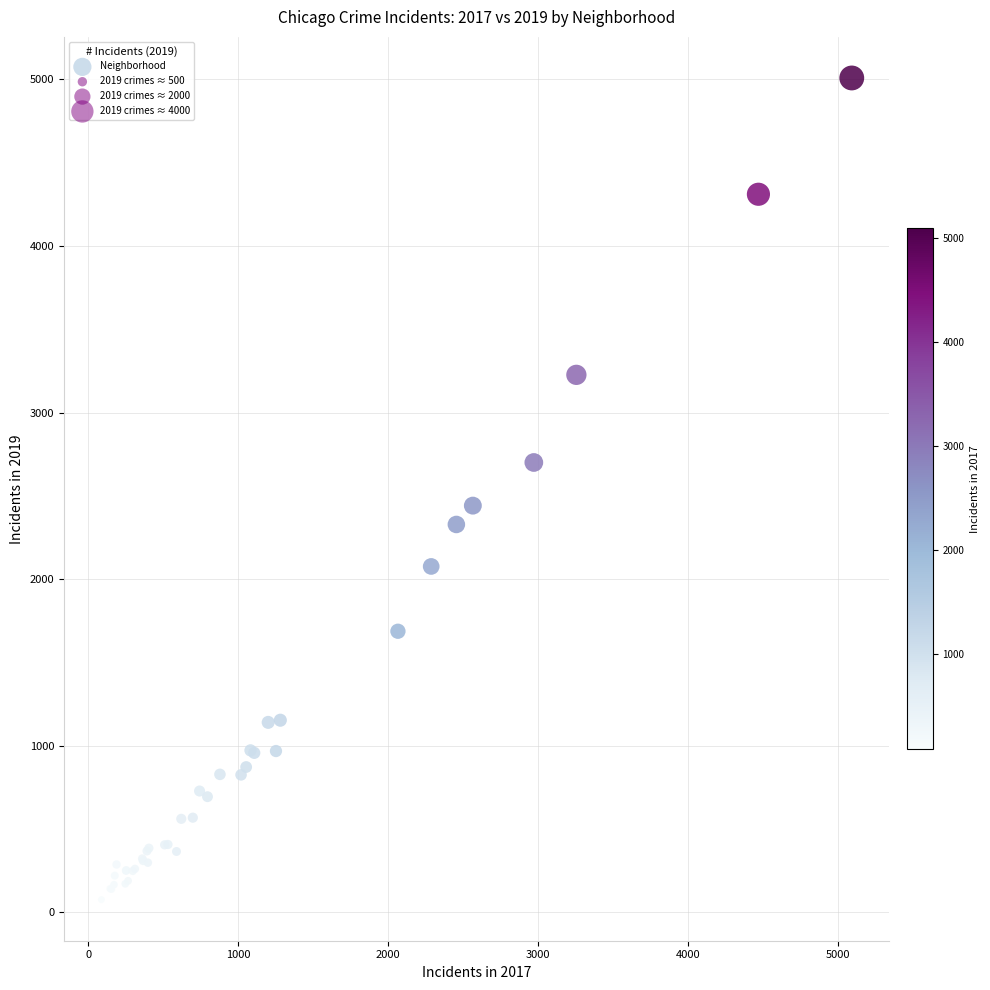

What Y value in the scatter plot is closest to 2542?

2441